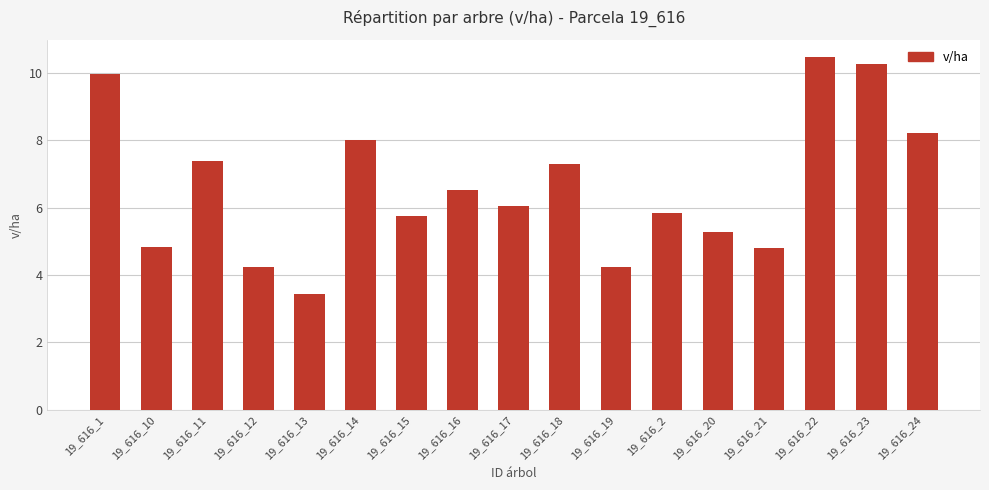

The chart shows a value of 4.0 at 19_616_1. True or false?

False